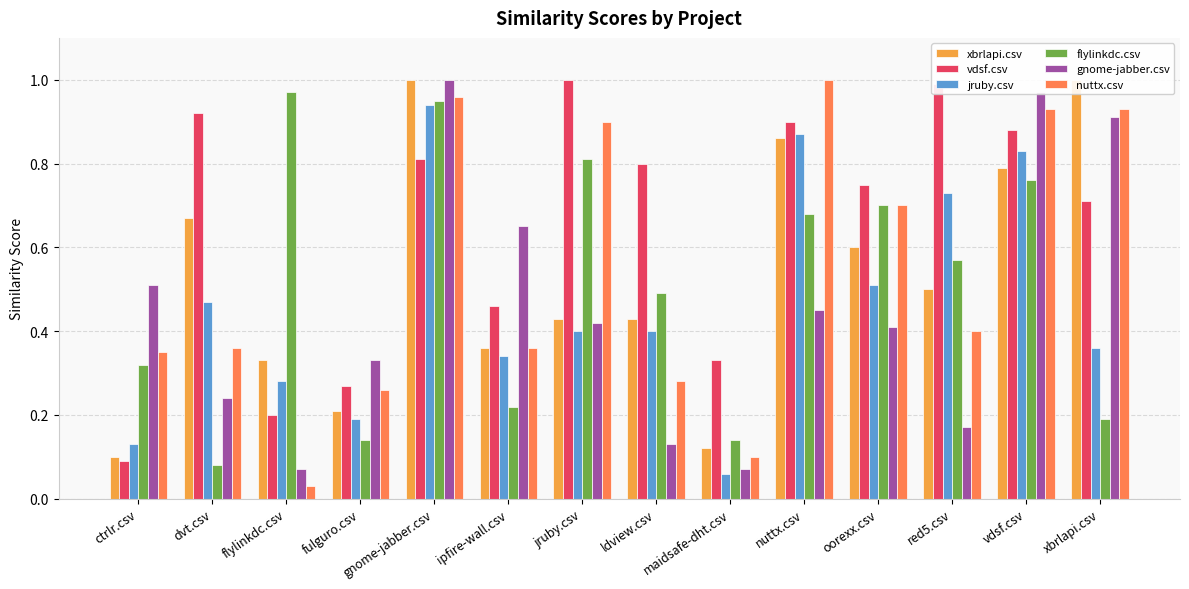

What is the difference between the highest and lowest values at dvt.csv?

0.8